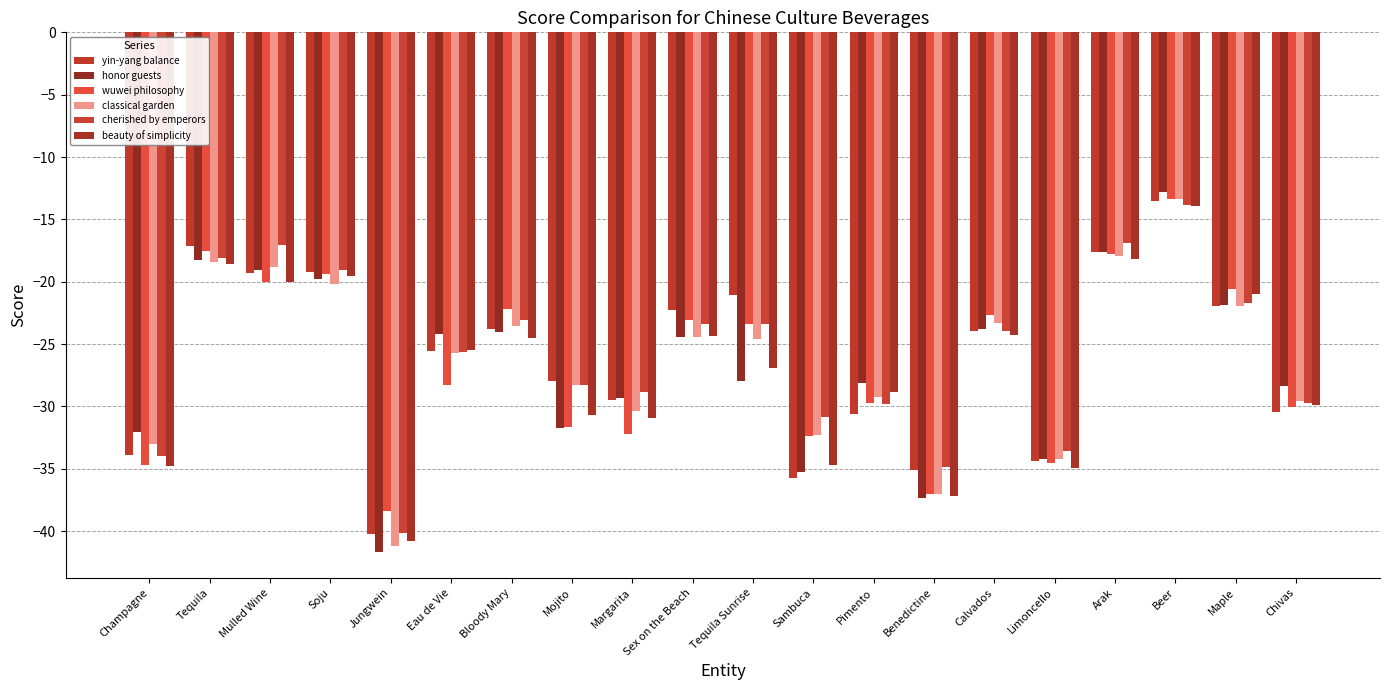

What is the minimum value shown in the chart?

-41.7